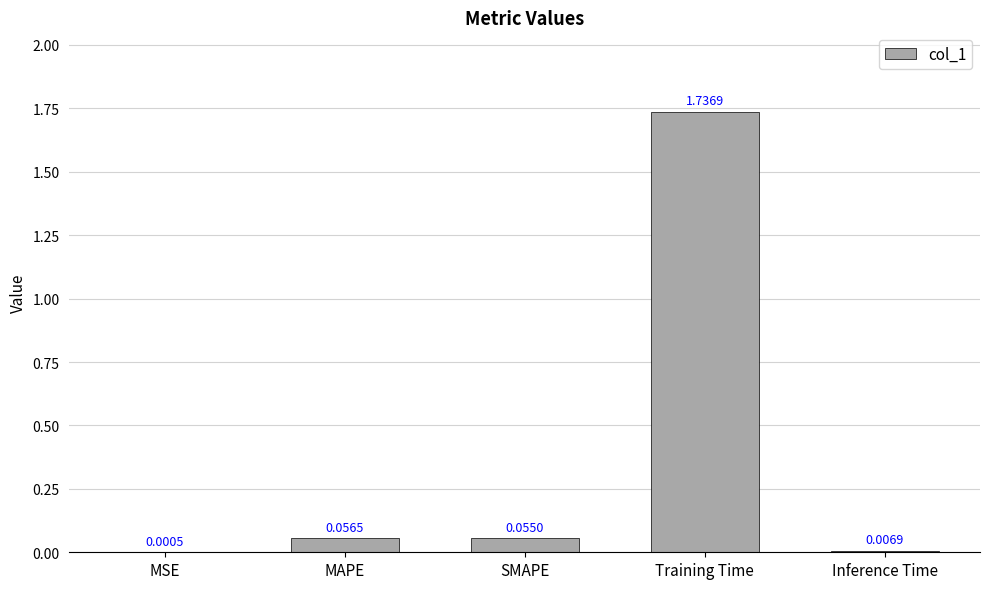

What is the change in value from MSE to Training Time?

+1.7